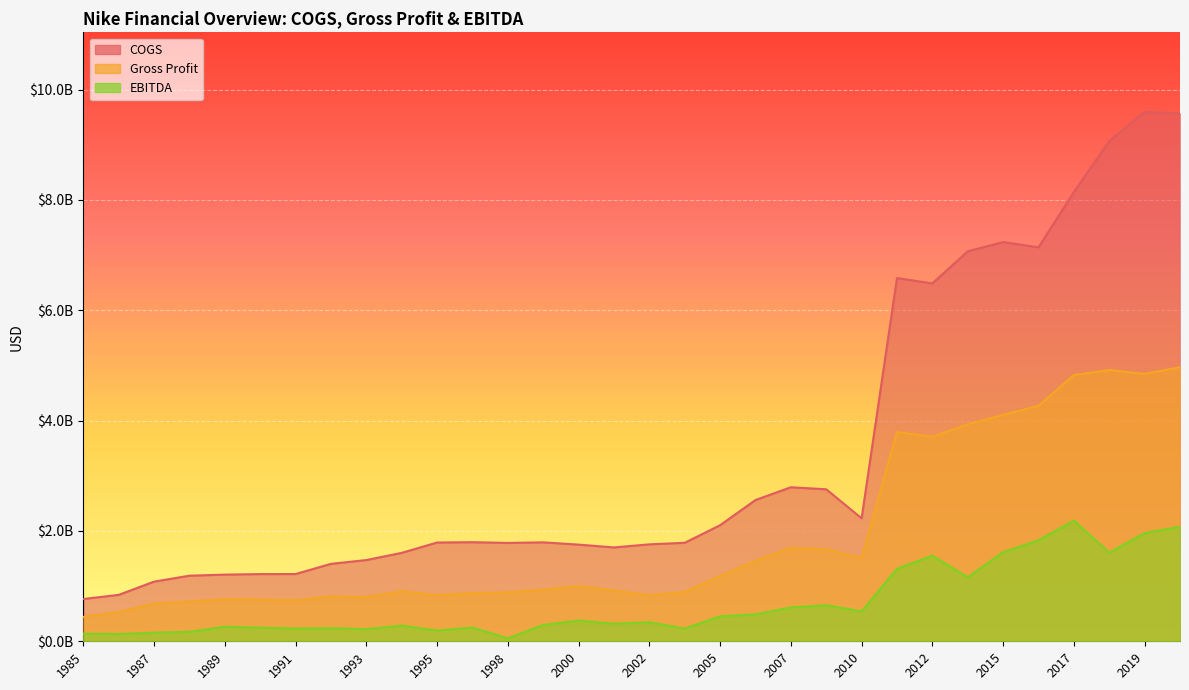

Which series has the largest range (max minus min)?

COGS